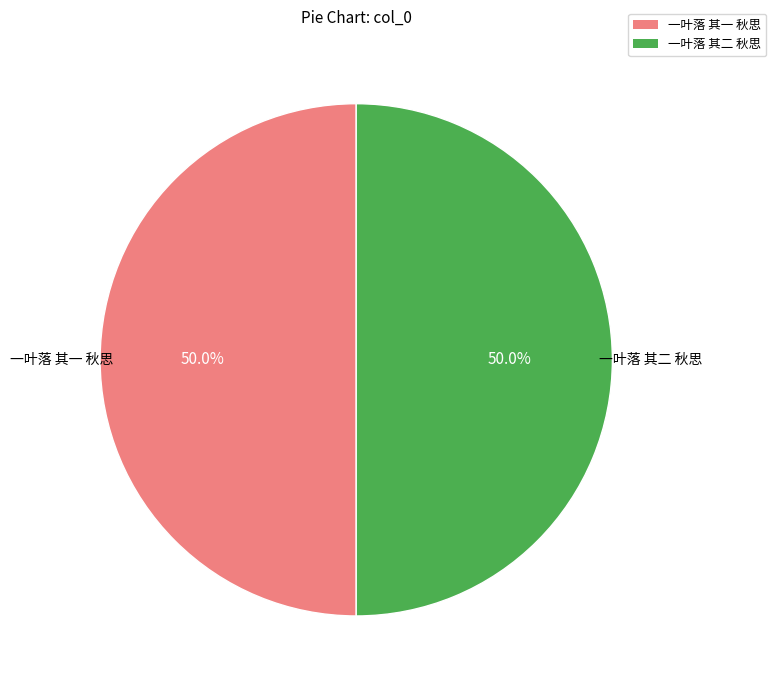

Combined, do 一叶落 其一 秋思 and 一叶落 其二 秋思 account for over 50%?

Yes